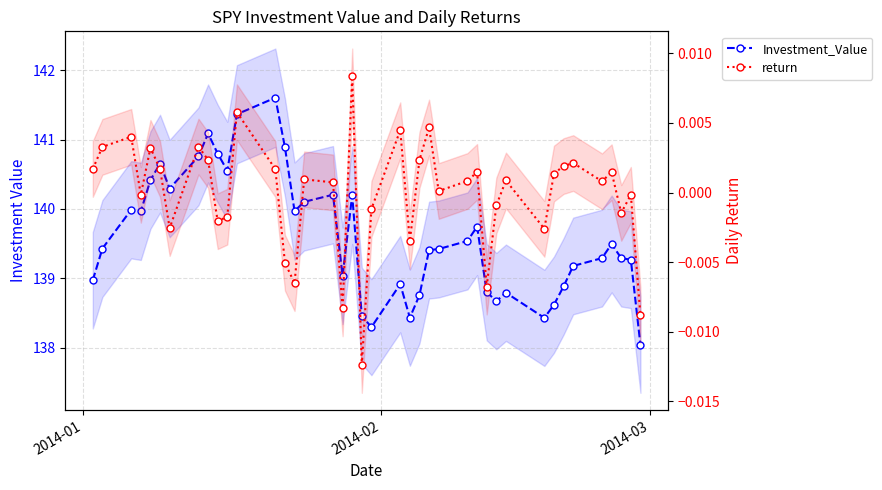

True or false: Investment_Value has more than 1 points higher than both neighbors.

True